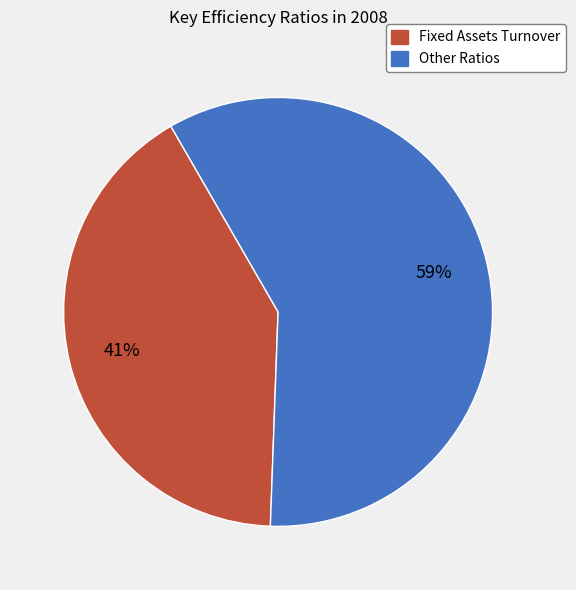

To the nearest percent, what is the average slice percentage?

50%